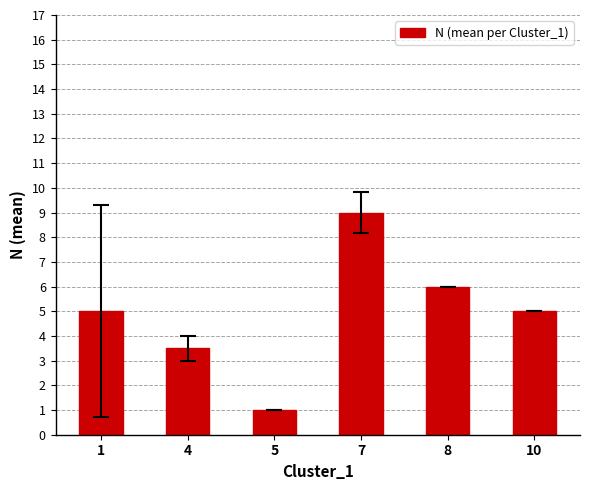

Count the number of categories in the chart.

6